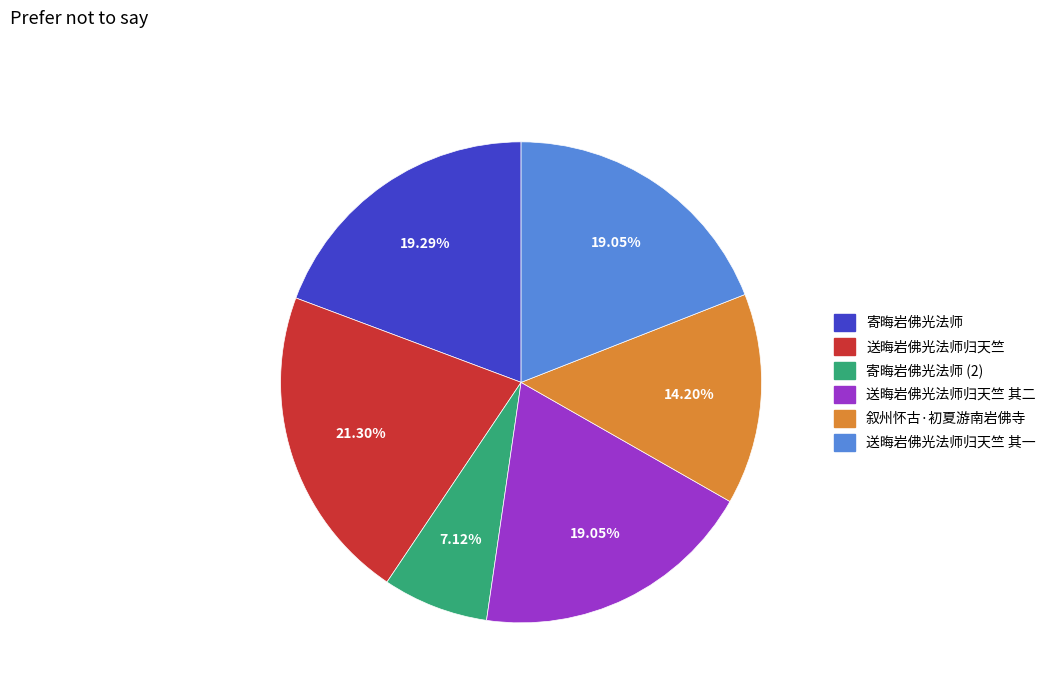

Do 送晦岩佛光法师归天竺 其二 and 送晦岩佛光法师归天竺 其一 together represent more than half of the pie?

No